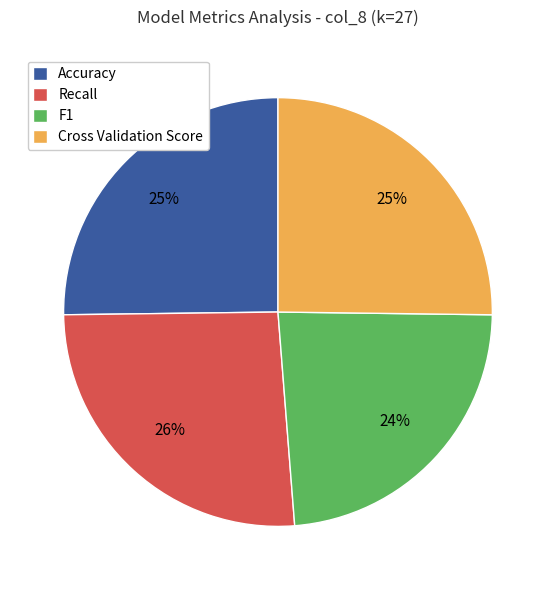

Is it true that Accuracy is 39% of the pie?

False